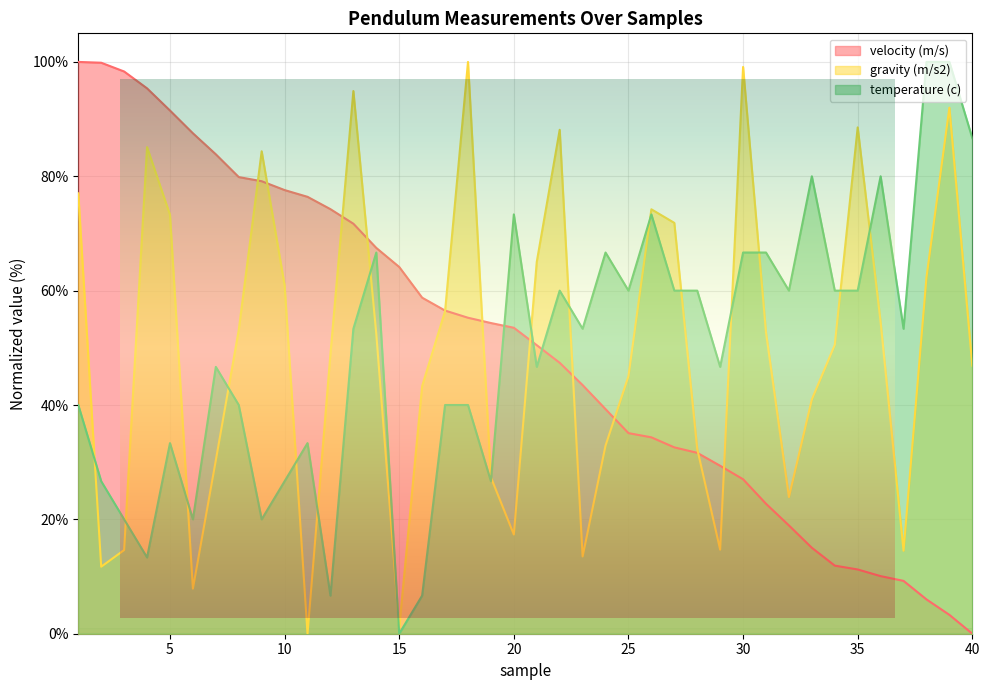

Which series changed the most between 31 and 36?

temperature (c)